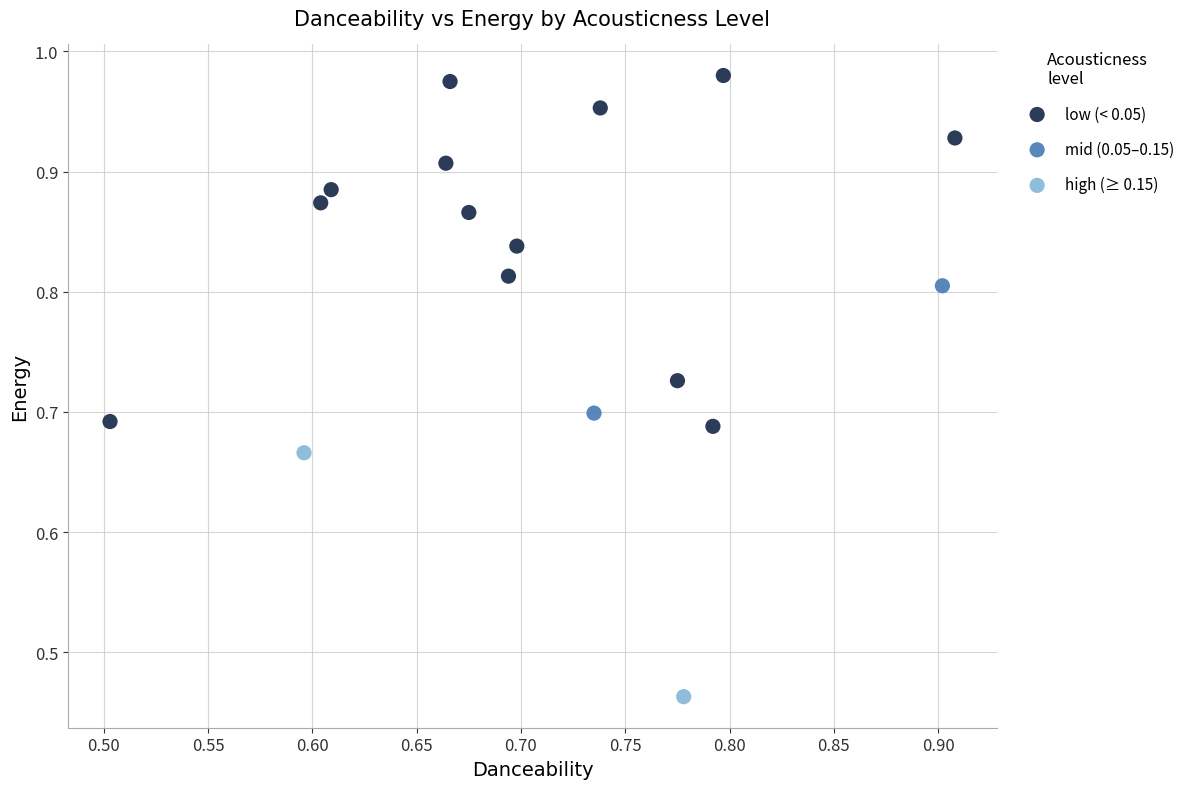

What are all the series names shown in the legend?

low (< 0.05), mid (0.05–0.15), high (≥ 0.15)